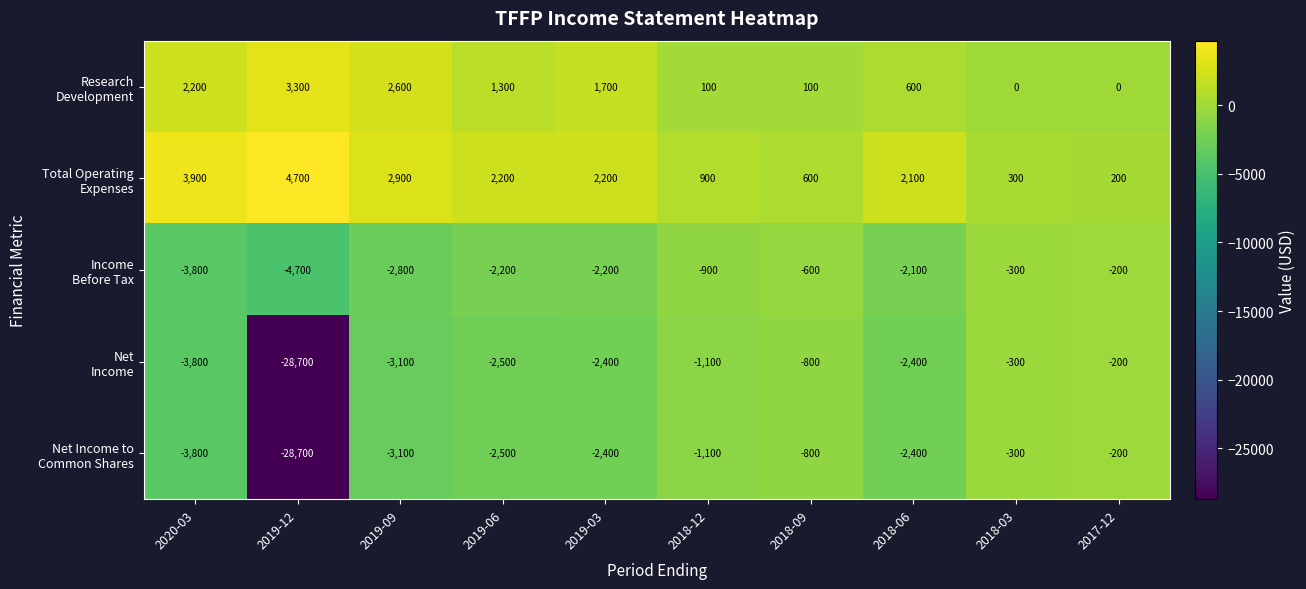

At which category does the chart reach its minimum across all series?

2019-12